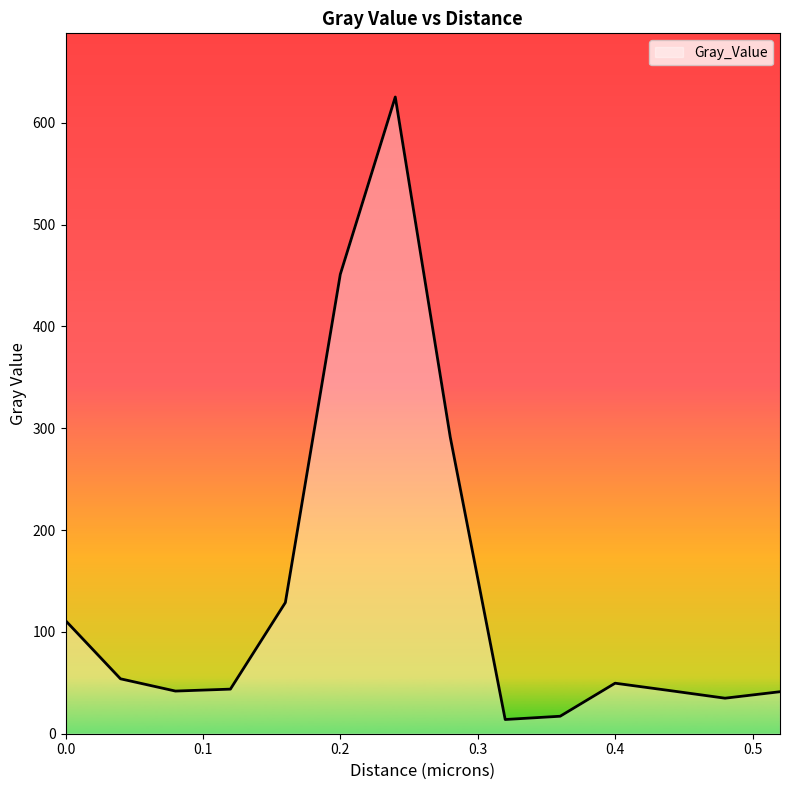

What is the minimum value shown in the chart?

14.0